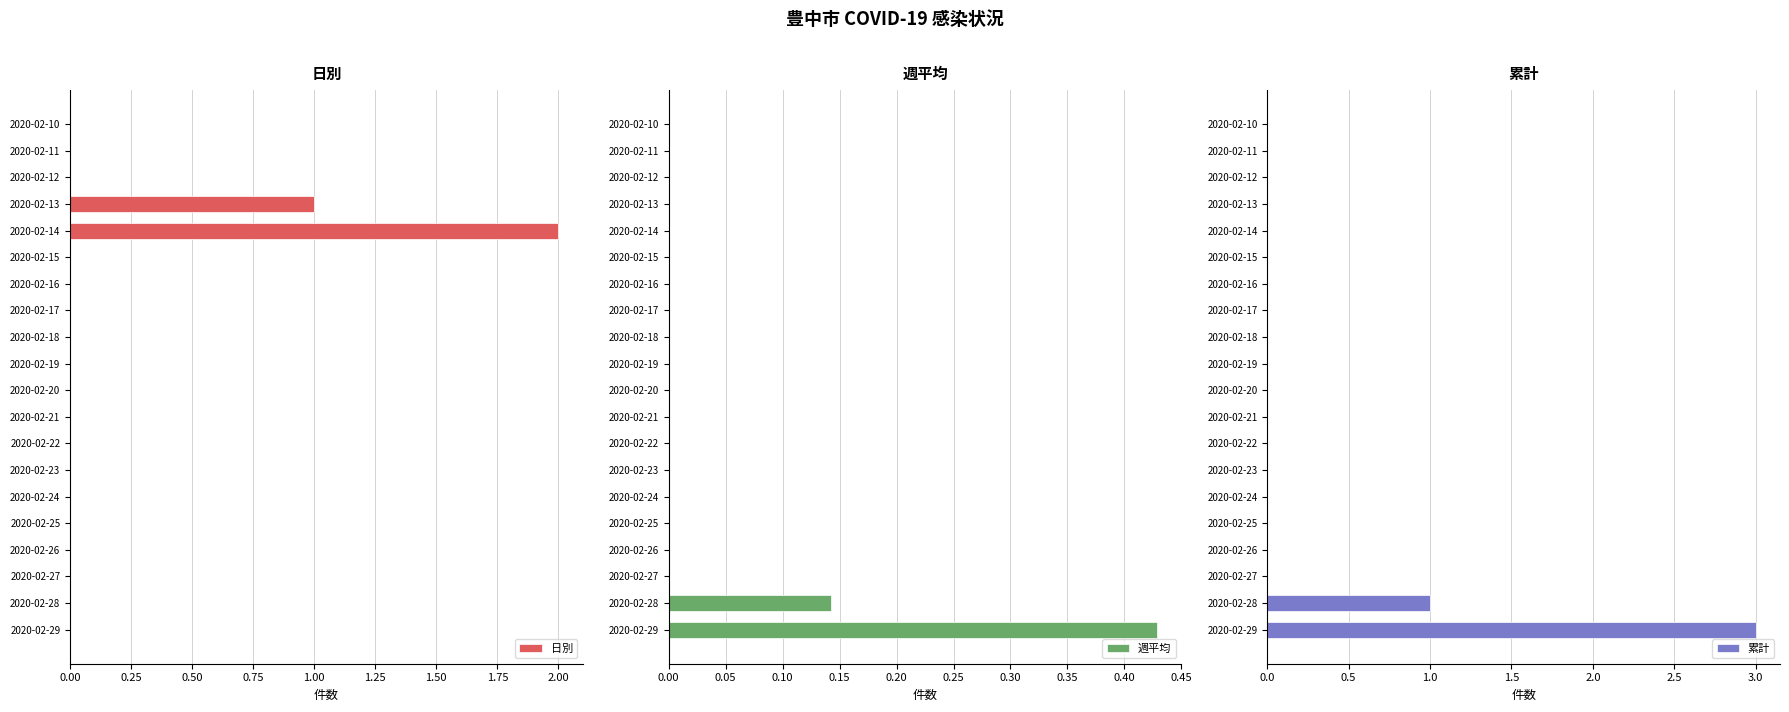

Which series has the largest range (max minus min)?

累計